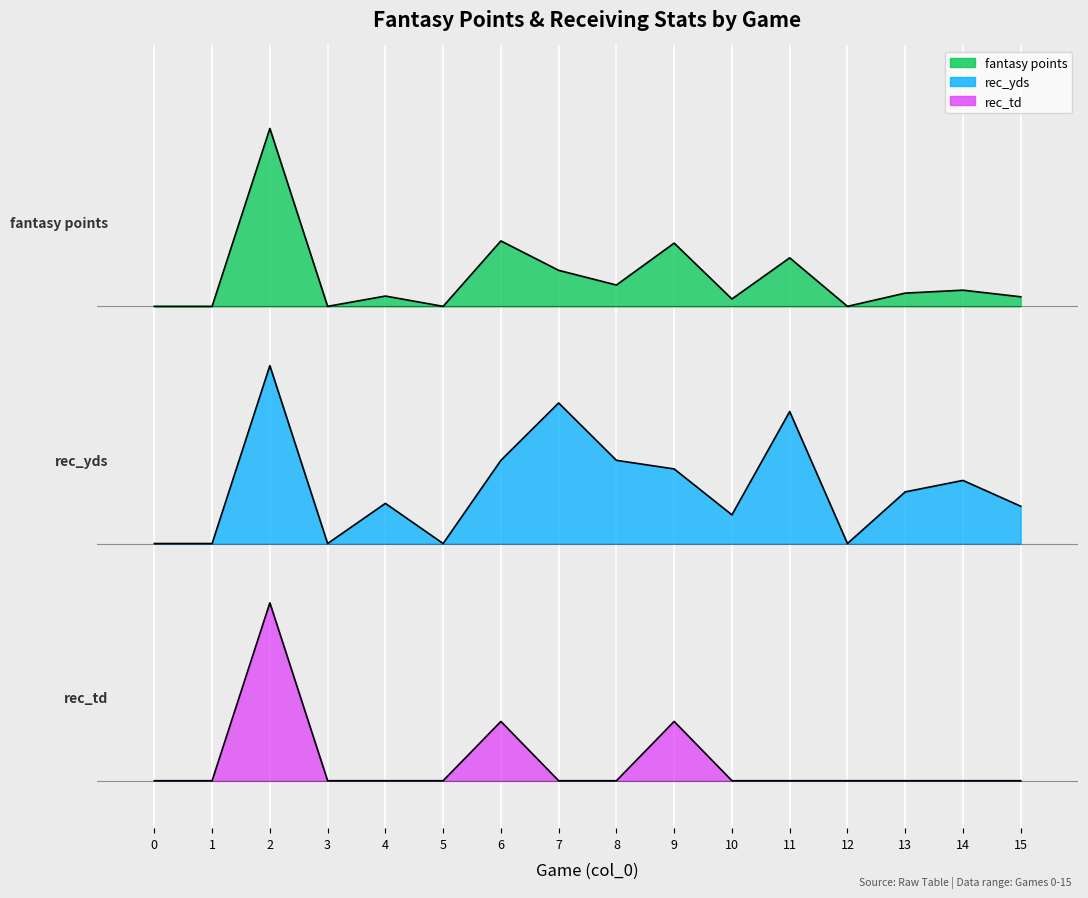

What is the lowest value of the fantasy points series?

2.0